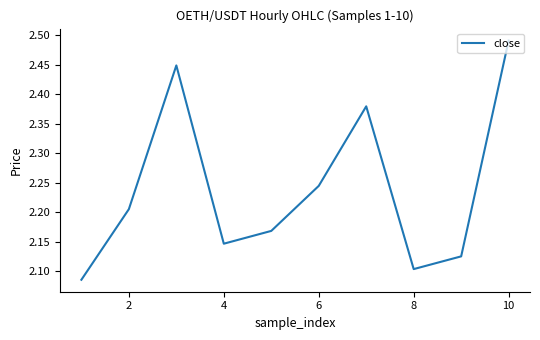

What is the difference between the maximum and minimum values?

0.4